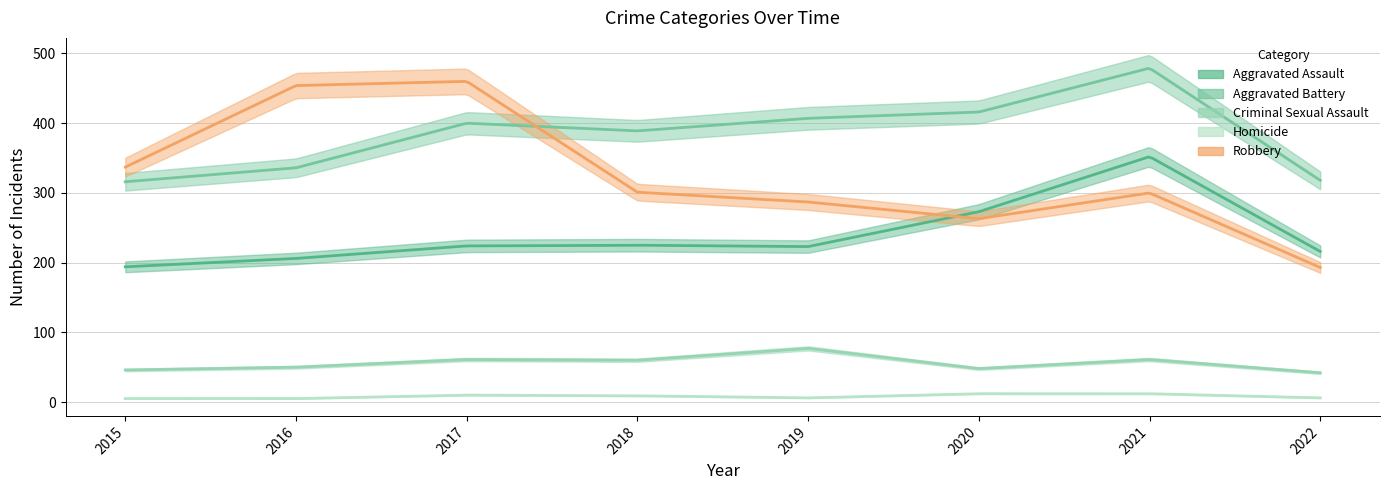

Between 2018 and 2020, which series saw the biggest shift?

Aggravated Assault